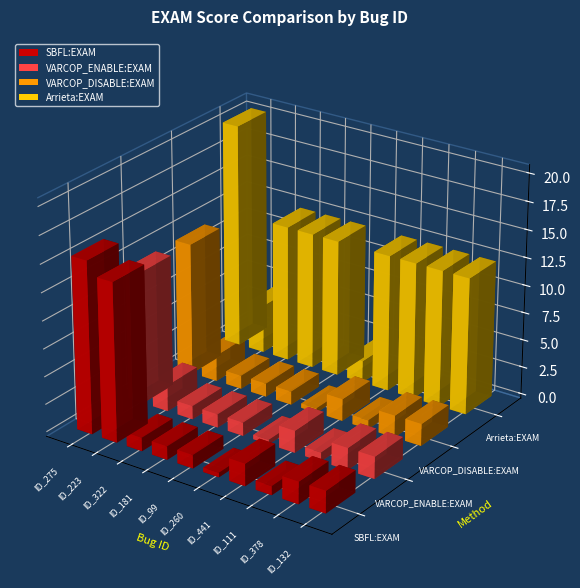

What is the approximate value of VARCOP_ENABLE:EXAM at ID_111?

0.8